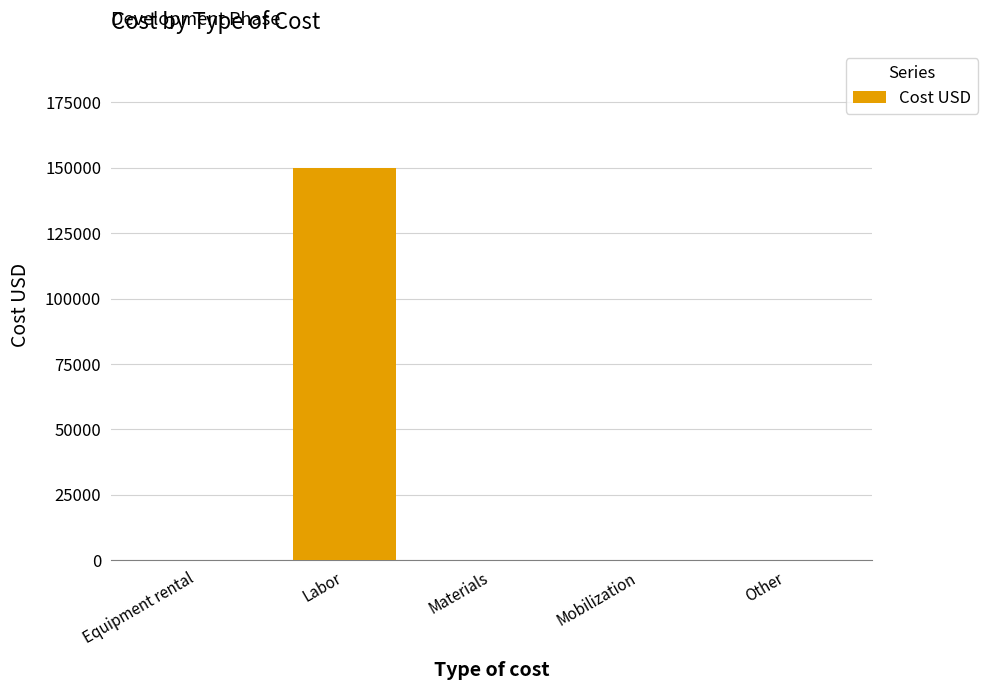

Reading left to right, transcribe all the data shown in this chart.

Equipment rental=0	Labor=150000	Materials=0	Mobilization=0	Other=0